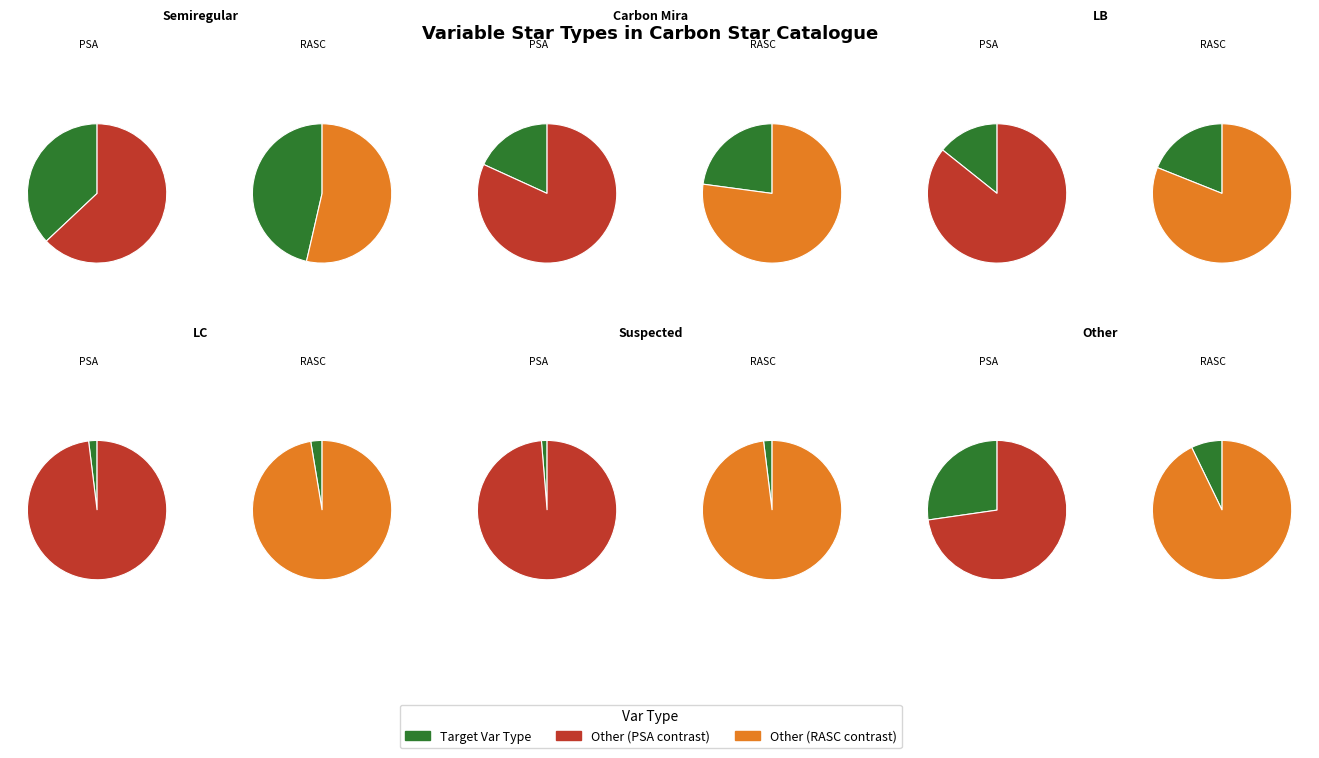

Which category has the biggest portion of the pie?

Semiregular